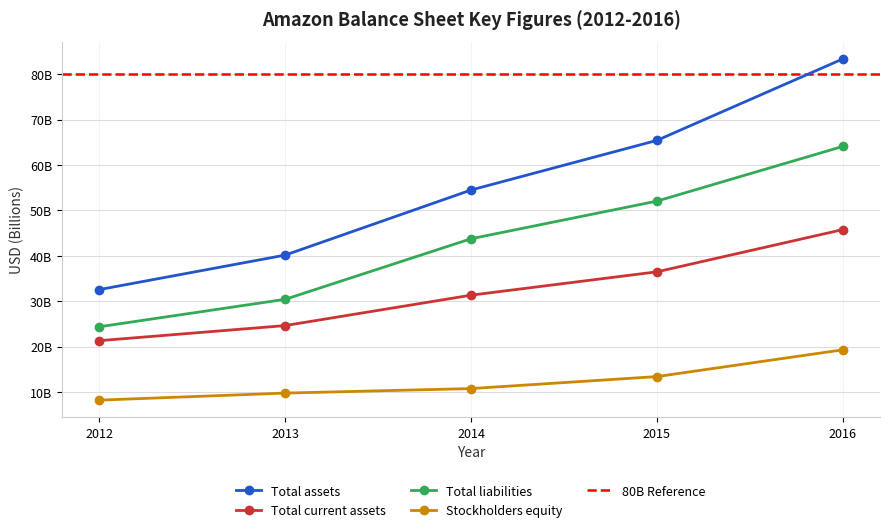

Is this an area chart (filled region under the line)?

No